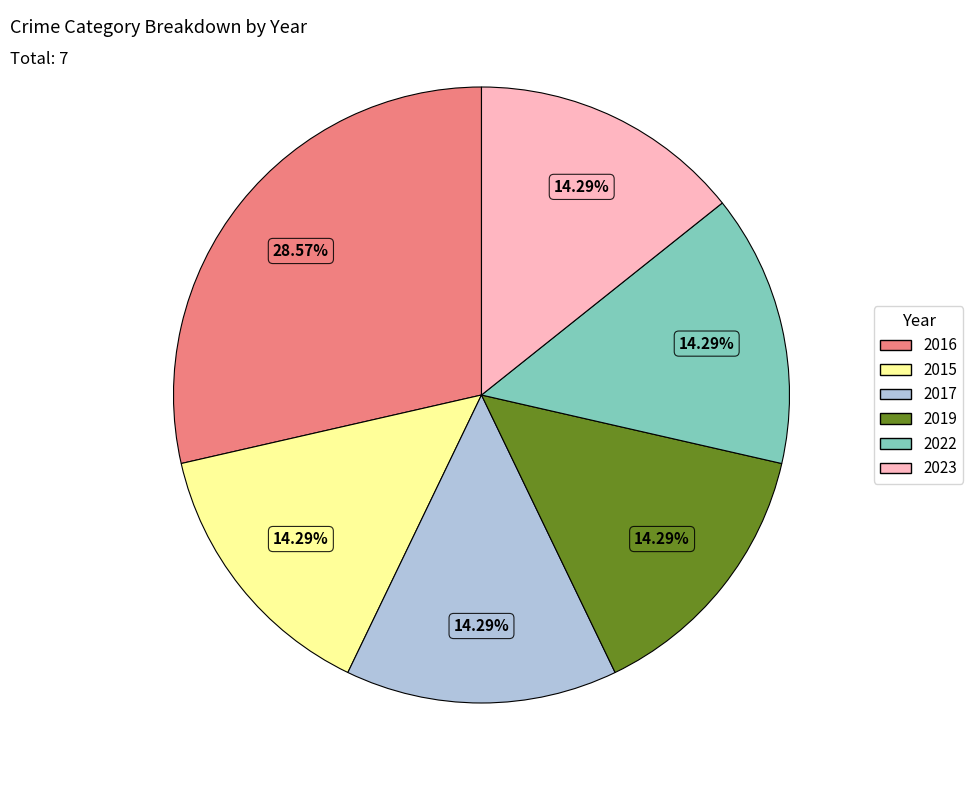

How many slices are in this pie chart?

6